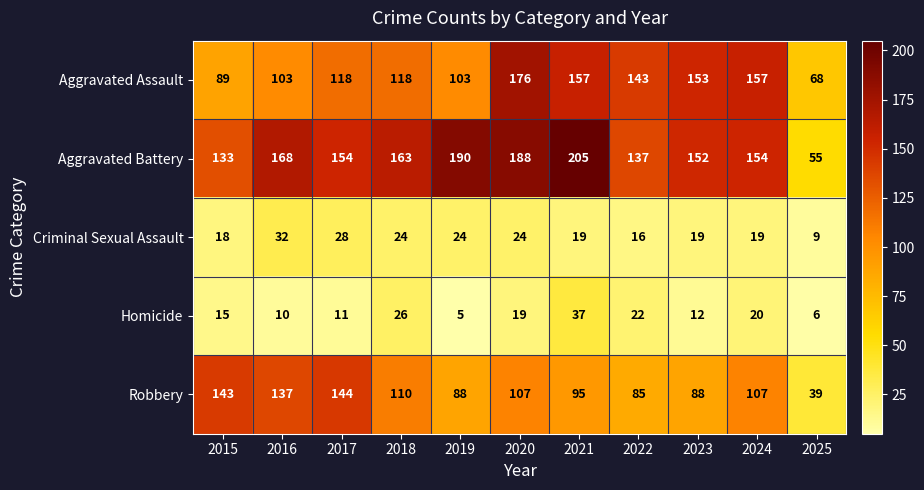

What is the difference between the highest and lowest values at 2018?

139